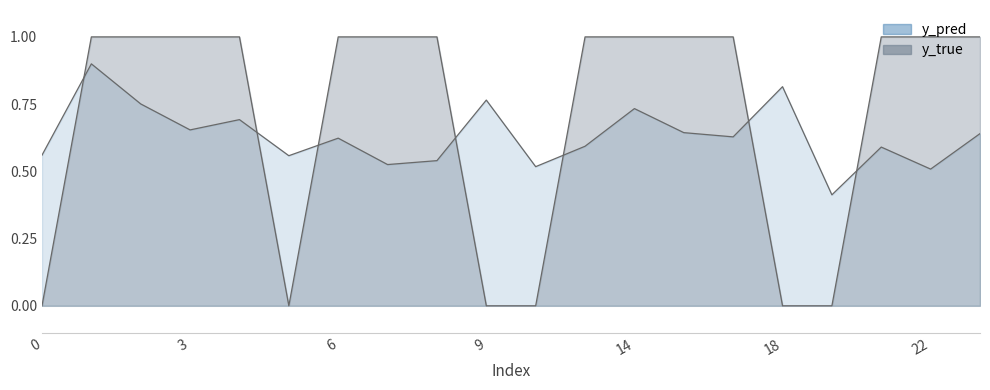

How many series are shown in this chart?

2